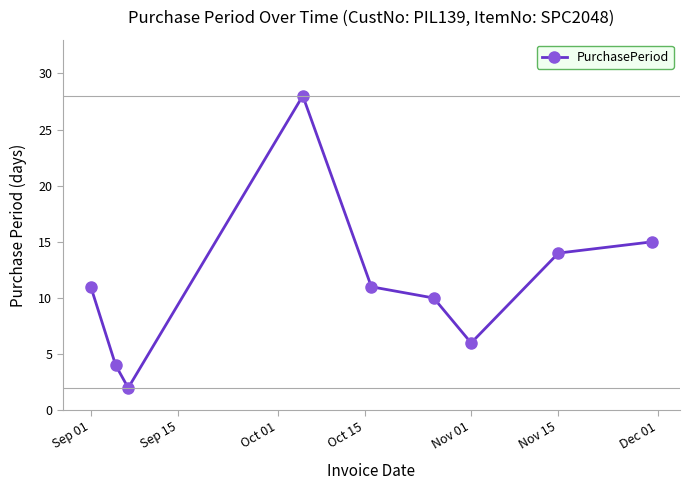

What is the value of the 3rd point from the left?

2